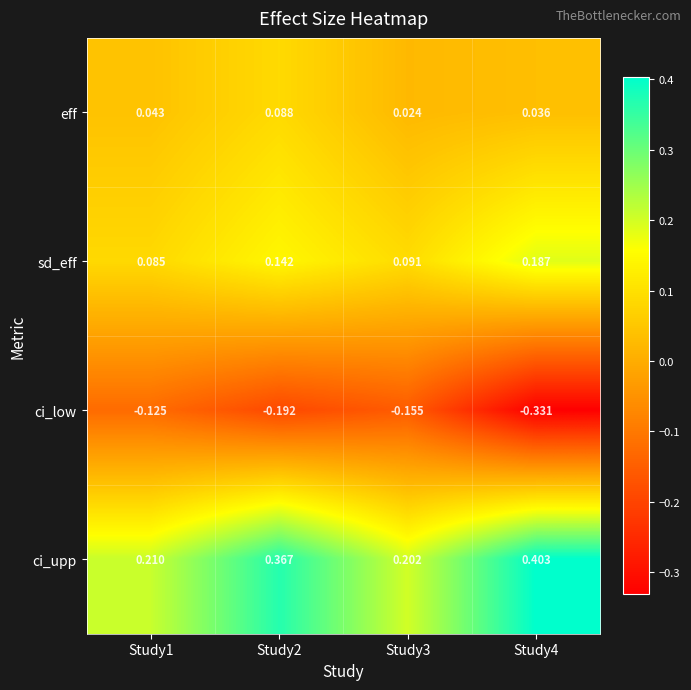

List the series in order of their overall mean, lowest first.

ci_low, eff, sd_eff, ci_upp